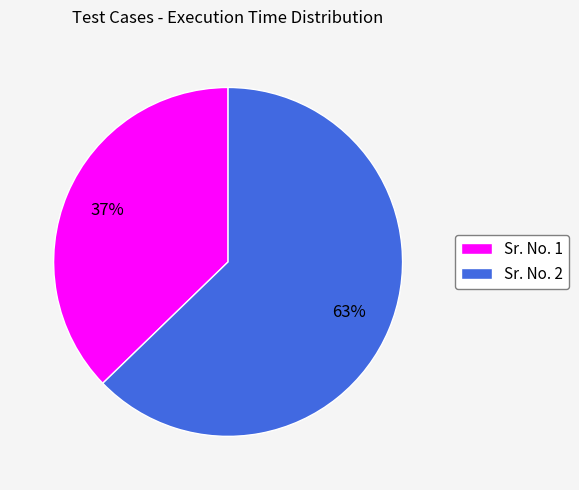

Is it true that Sr. No. 1 is 24% of the pie?

False